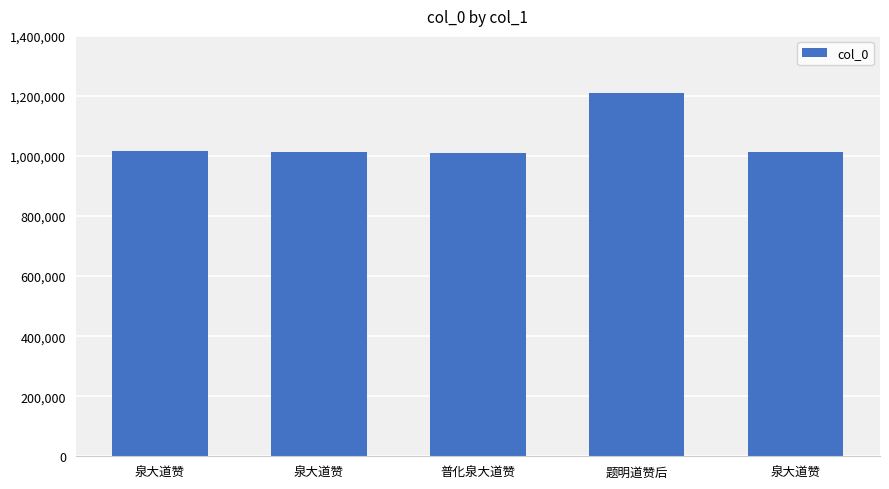

The chart shows a value of 629212 at 泉大道赞. True or false?

False